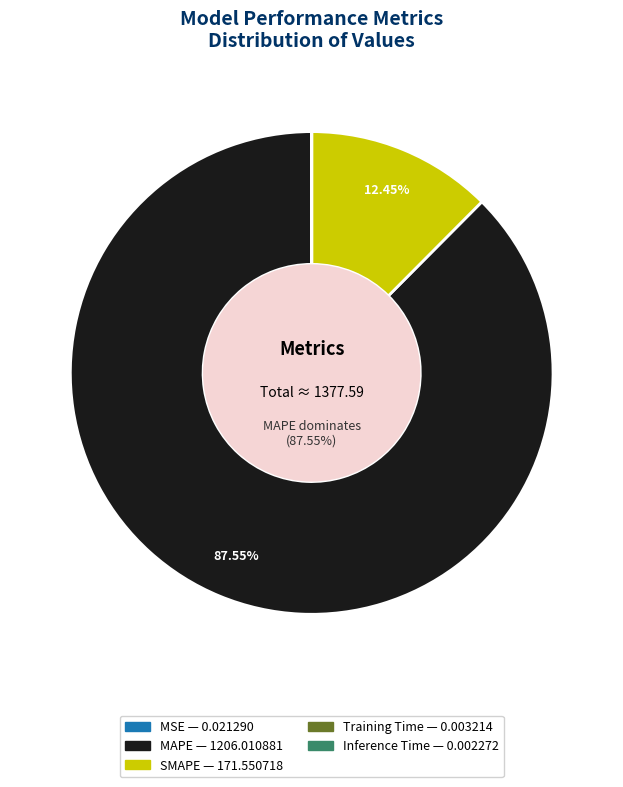

Is there any slice that represents more than half of the pie?

Yes